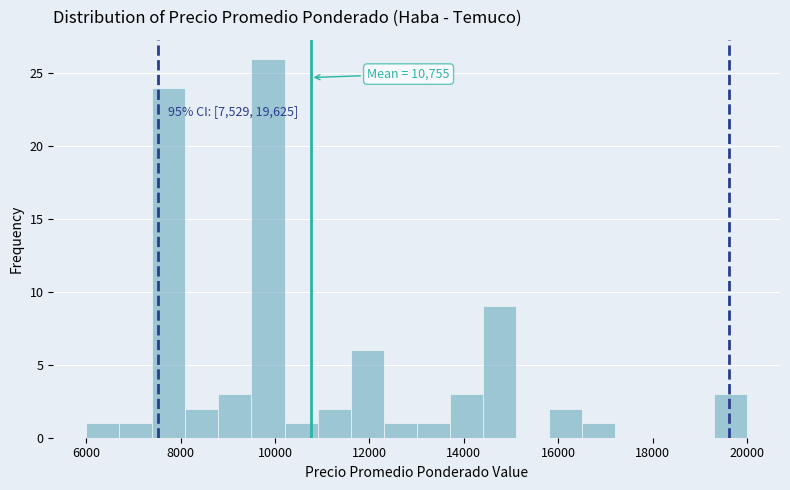

Around what value on the x-axis is the tallest bar? Give the approximate position of its centre, as read against the axis.

9800